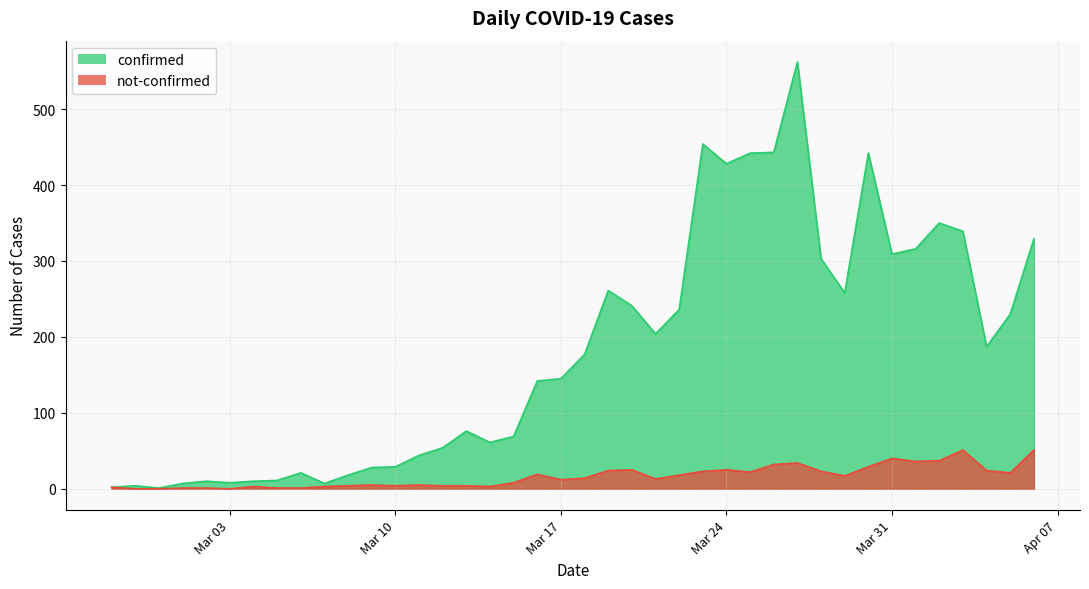

True or false: not-confirmed has a value of 17 at 2020-03-29.

True